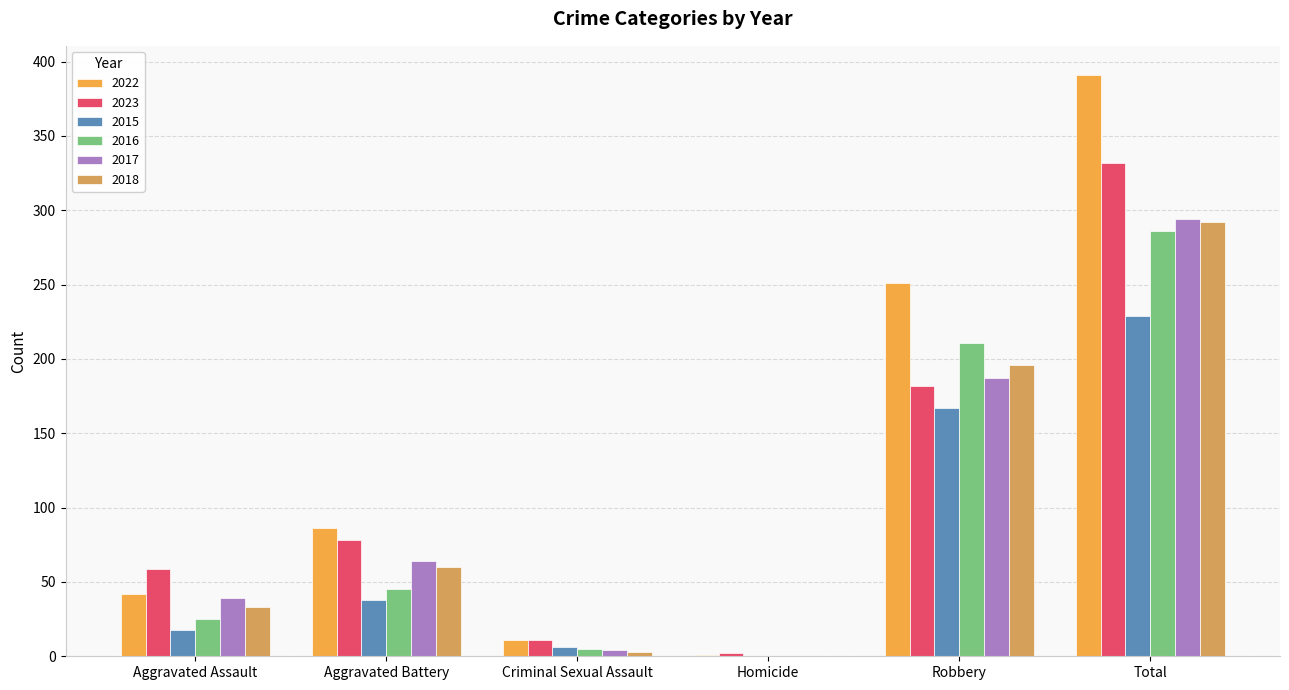

Where is 2018 nearest to the value 146?

Robbery